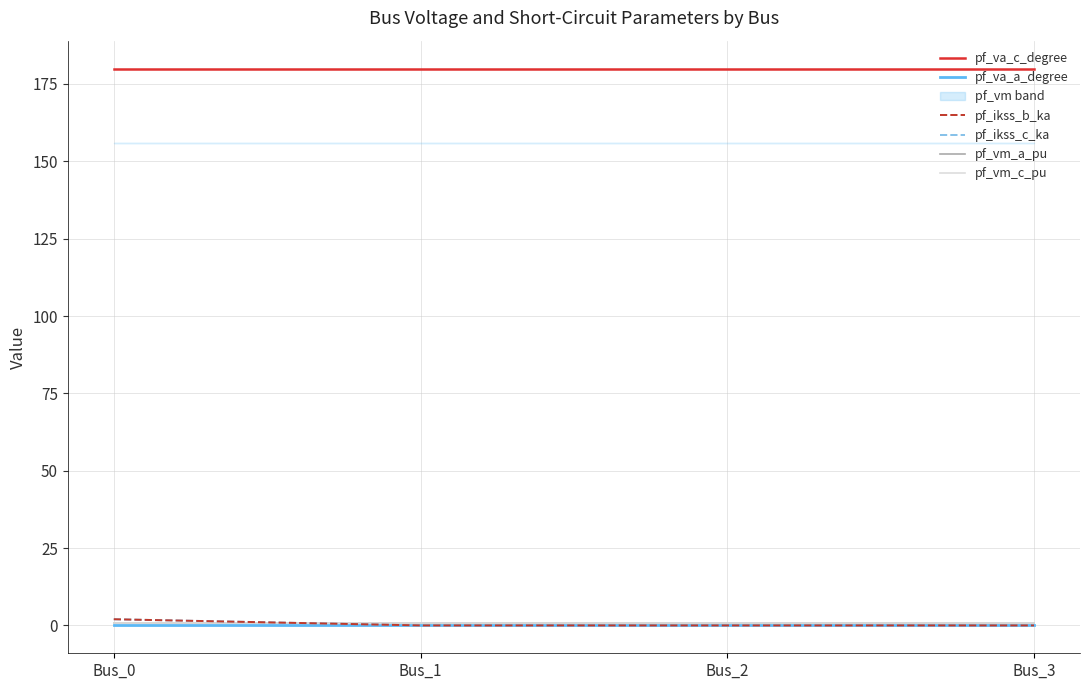

Which series changed the most between Bus_2 and Bus_3?

pf_va_a_degree